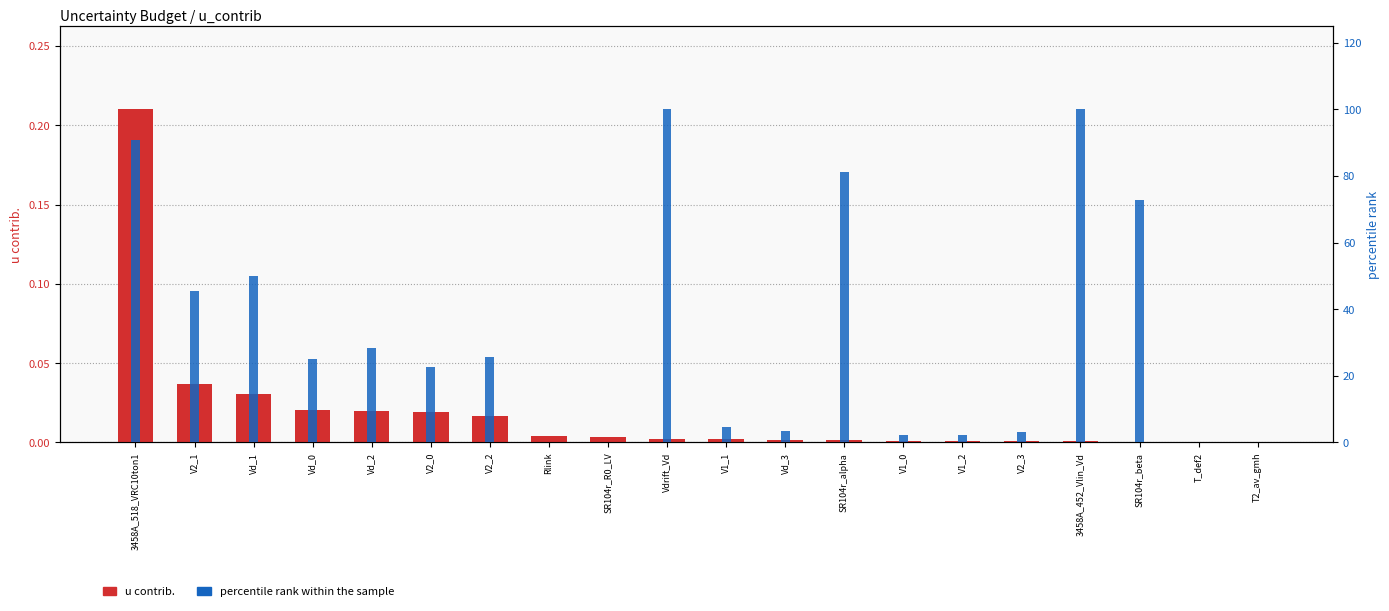

At how many categories does at least one series exceed 39?

7